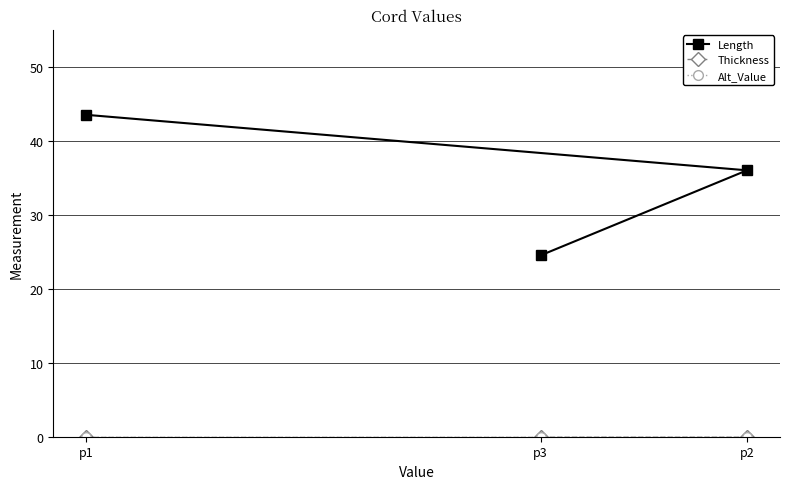

Which label corresponds to the smallest value in the chart?

p1